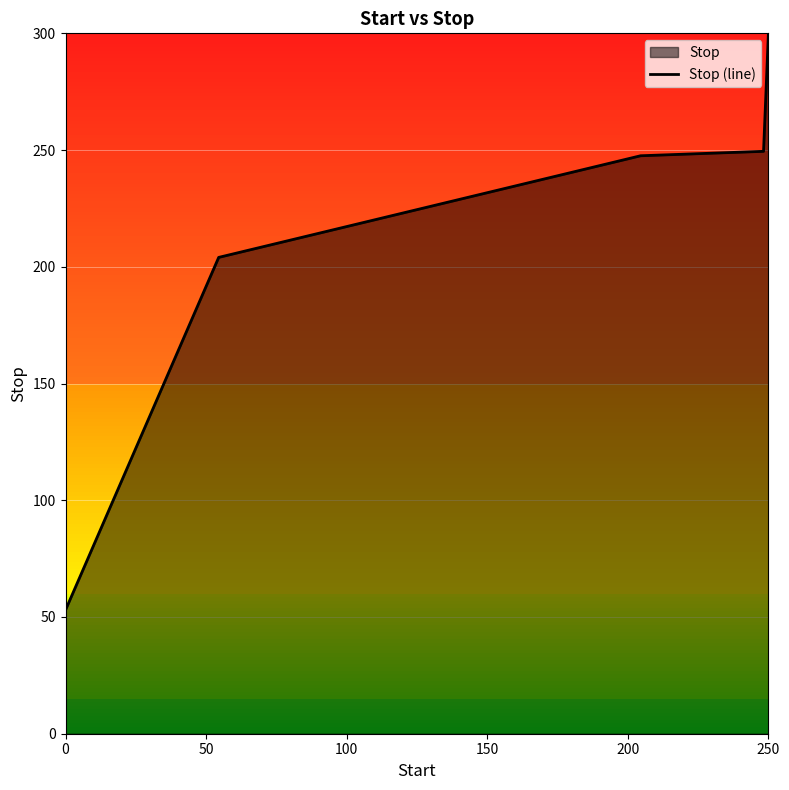

How many data points are above 247?

3